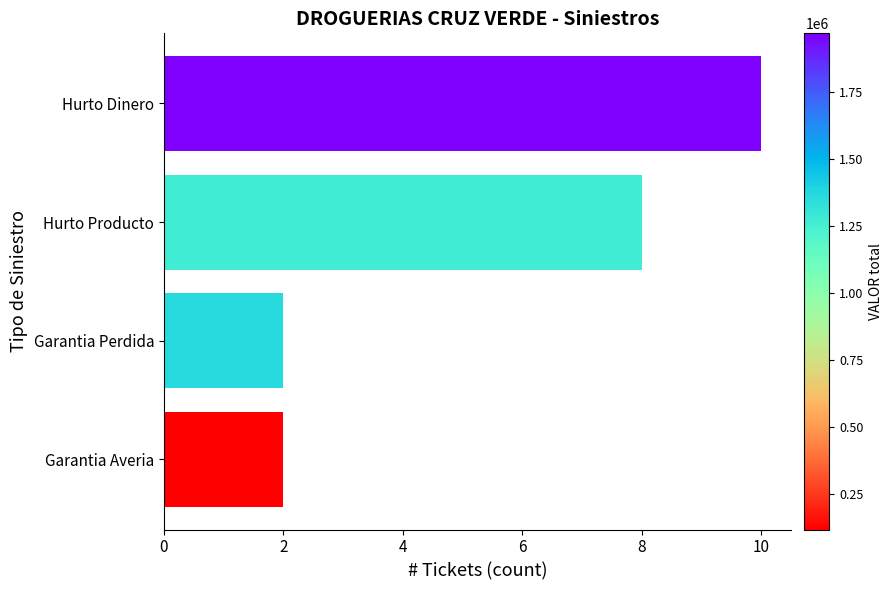

At which category does the chart reach its peak across all series?

Hurto Dinero